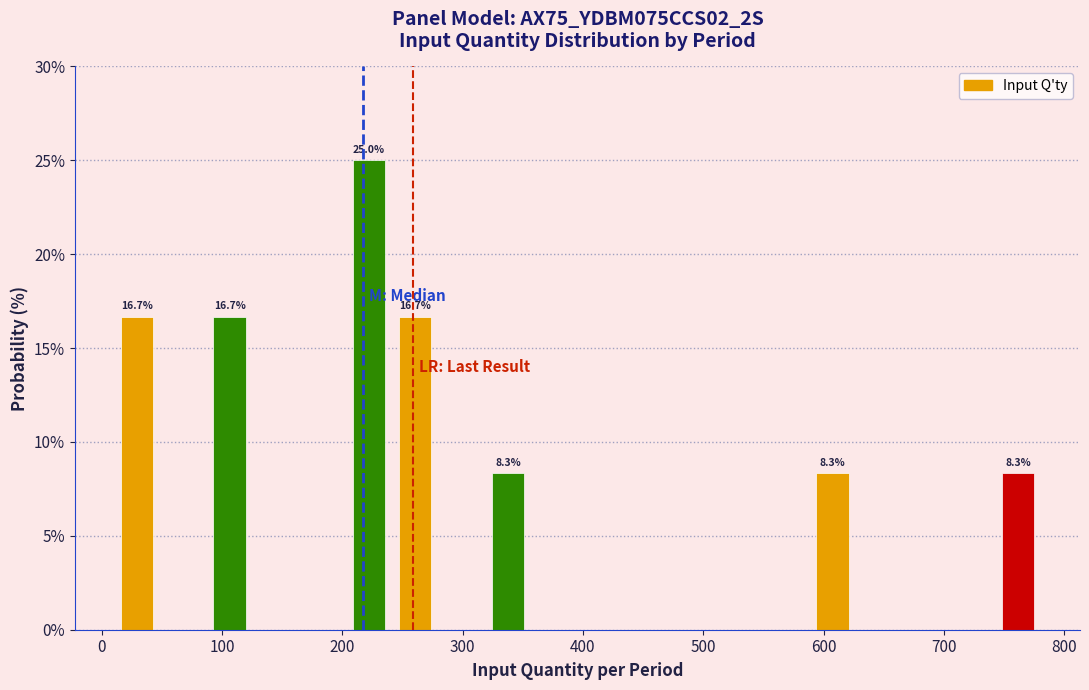

Read against the x-axis, roughly where is the centre of the tallest bar?

220